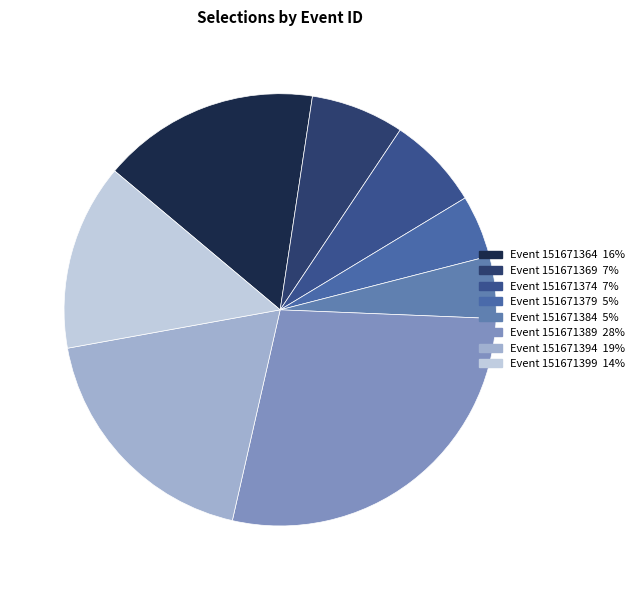

Count the number of slices in the pie.

8